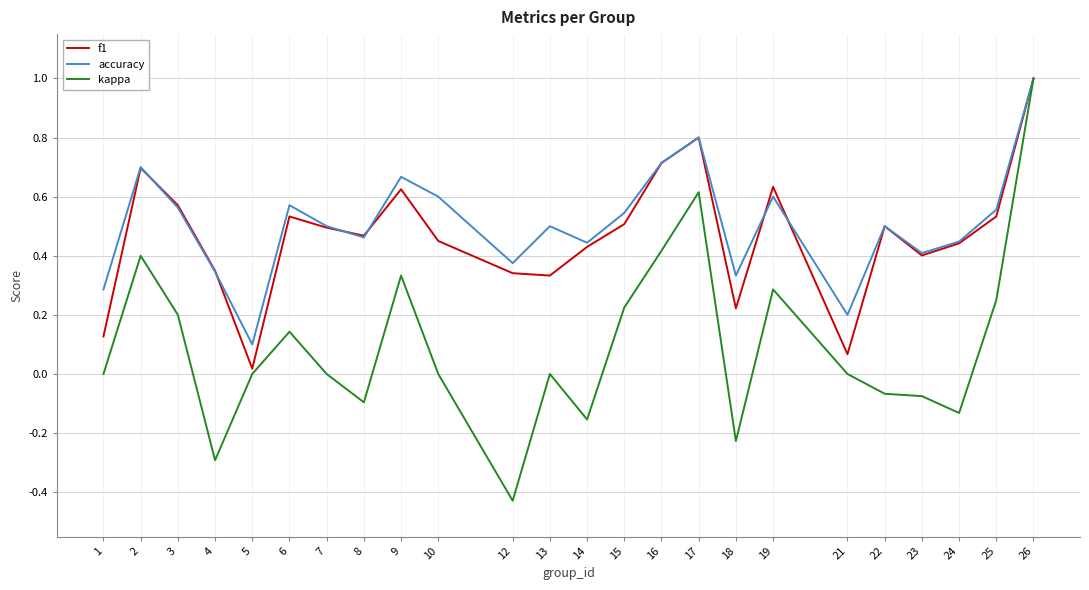

At which category is the sum across all series the highest?

26